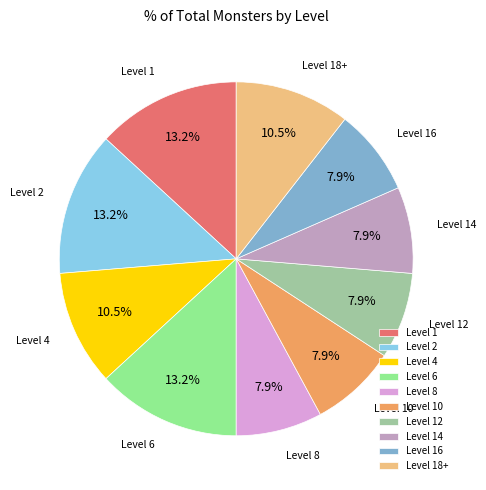

Which has a higher value, Level 6 or Level 12?

Level 6